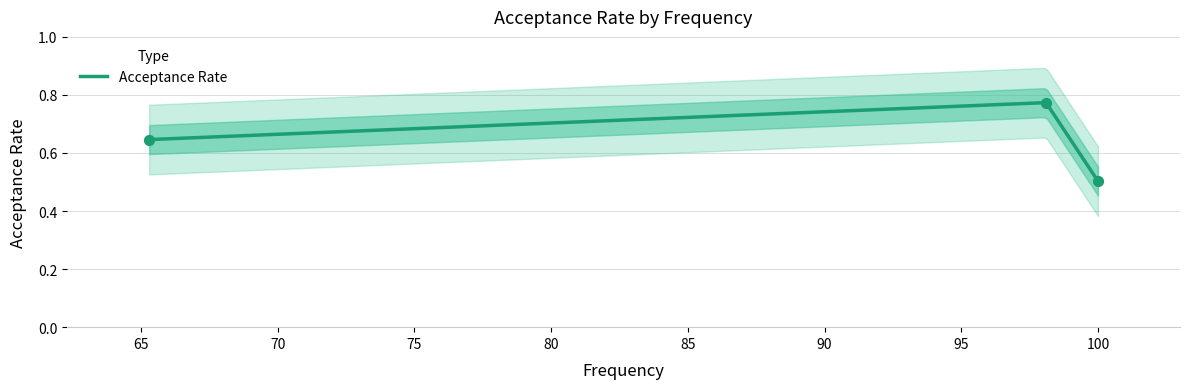

Which has a higher value, 100.0 or 65.3?

65.3